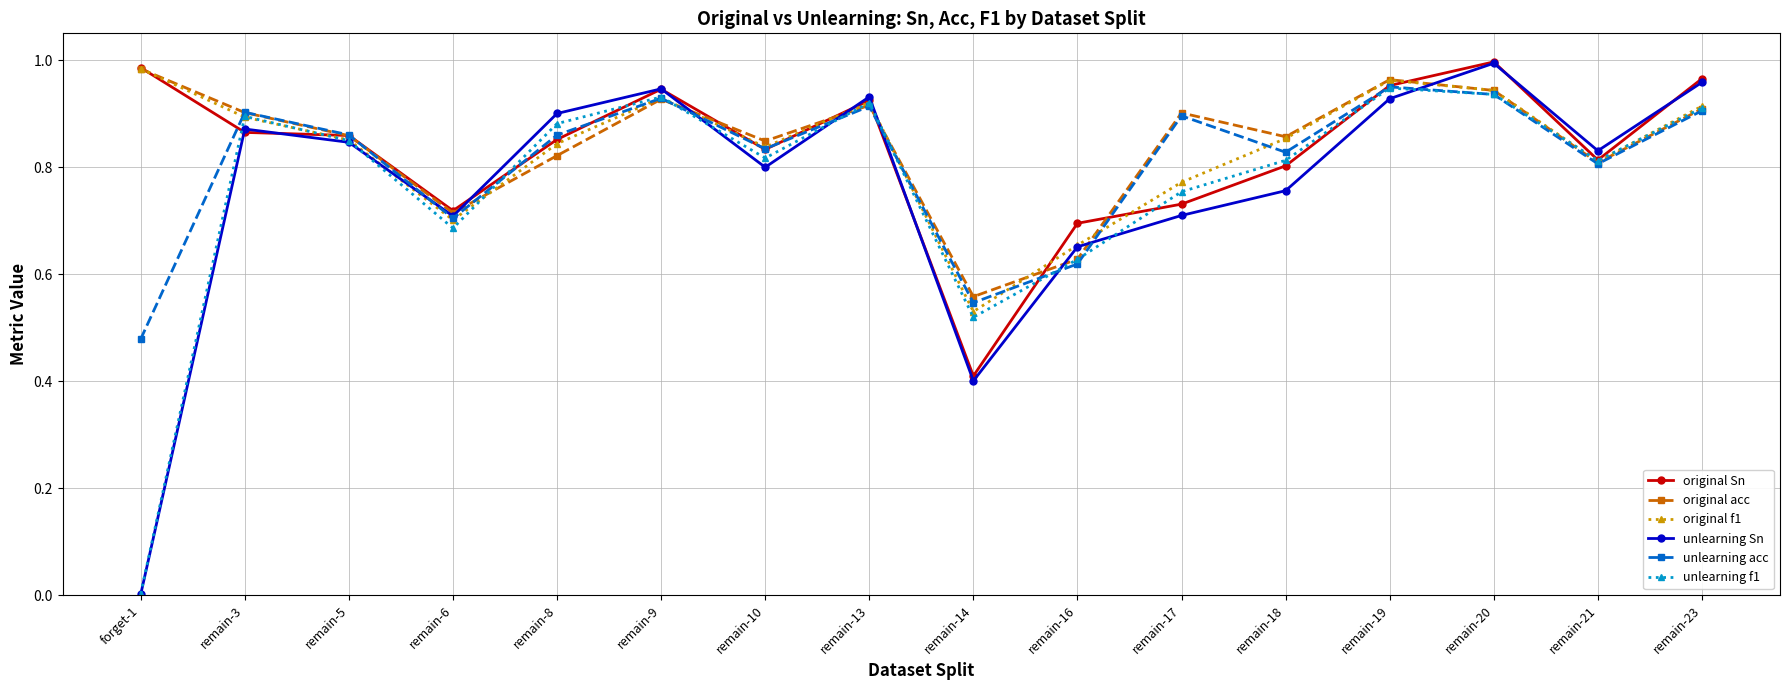

What is the label of the 13th point from the right?

remain-6